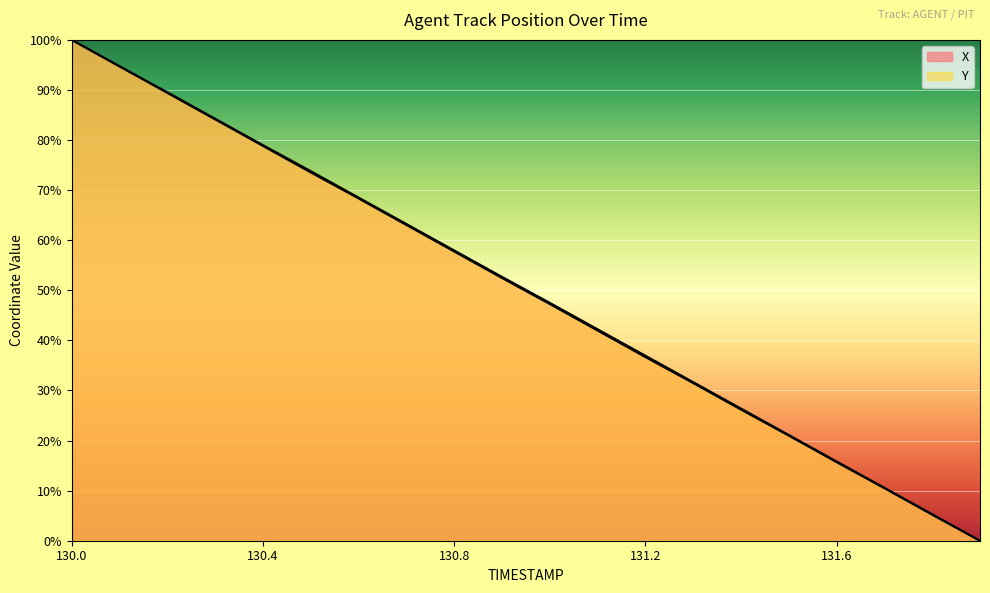

Which series has the largest total across all categories?

X